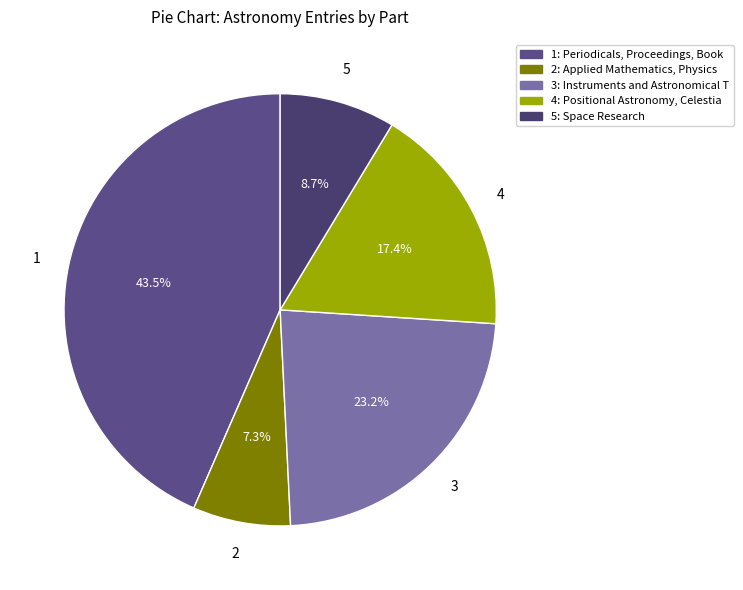

How many slices are in this pie chart?

5